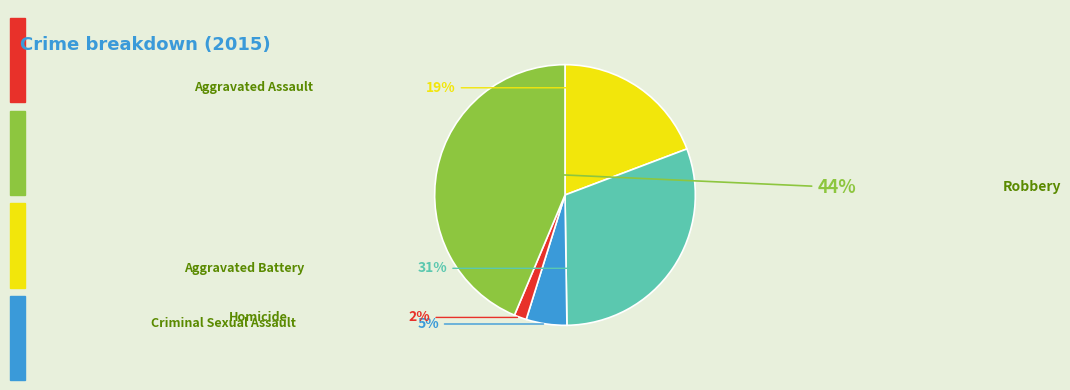

Rank the categories by value from lowest to highest.

Homicide, Criminal Sexual Assault, Aggravated Assault, Aggravated Battery, Robbery